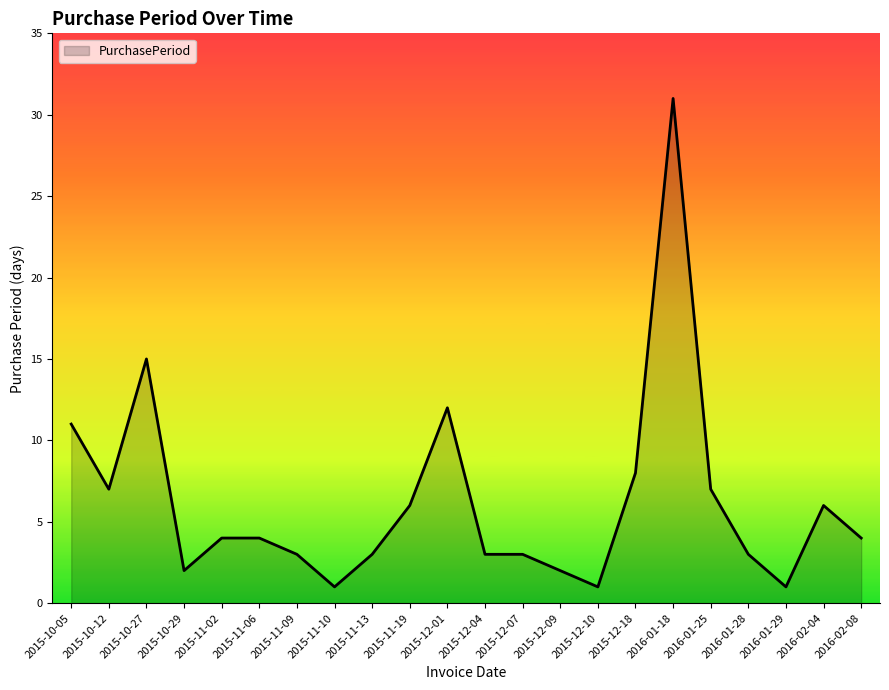

At which category does the data reach its first local valley?

2015-10-12